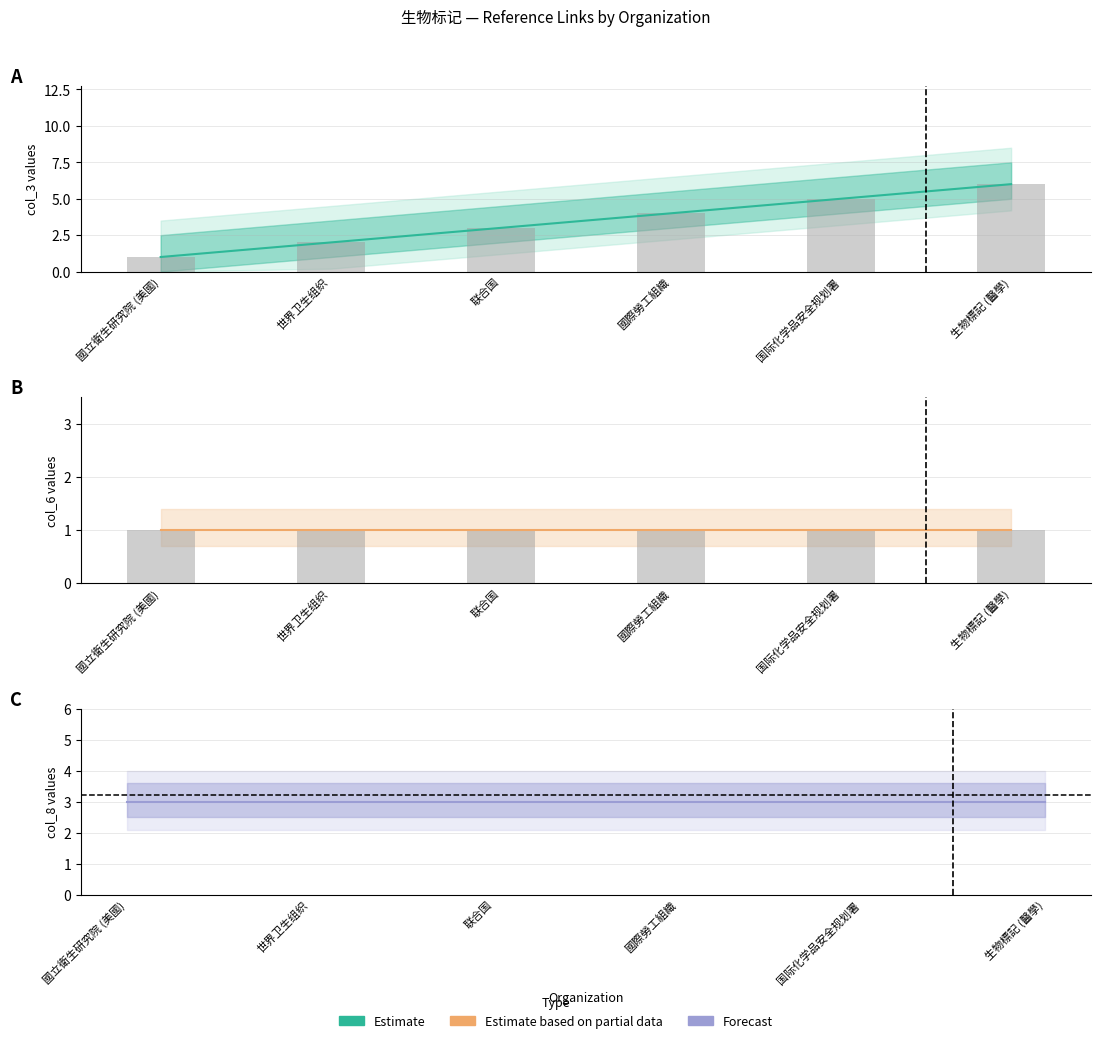

At which label does Estimate reach its peak?

生物標記 (醫學)